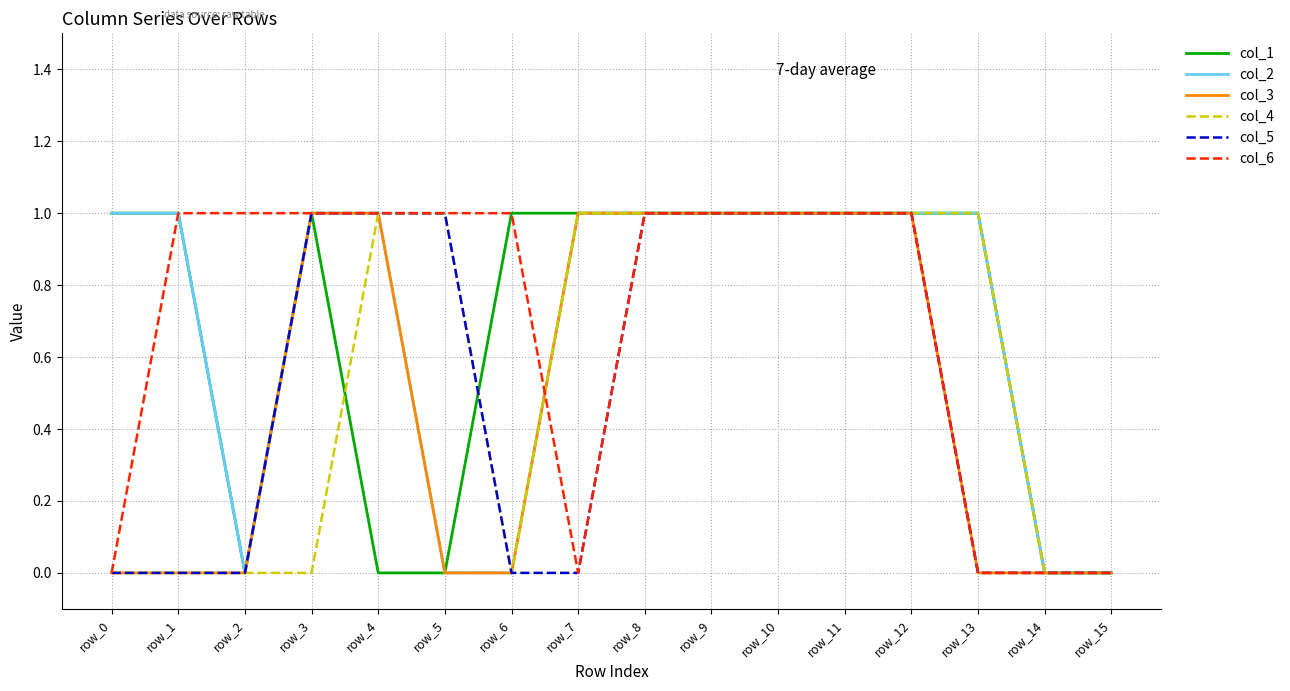

True or false: col_2 has a value of -1 at row_6.

False